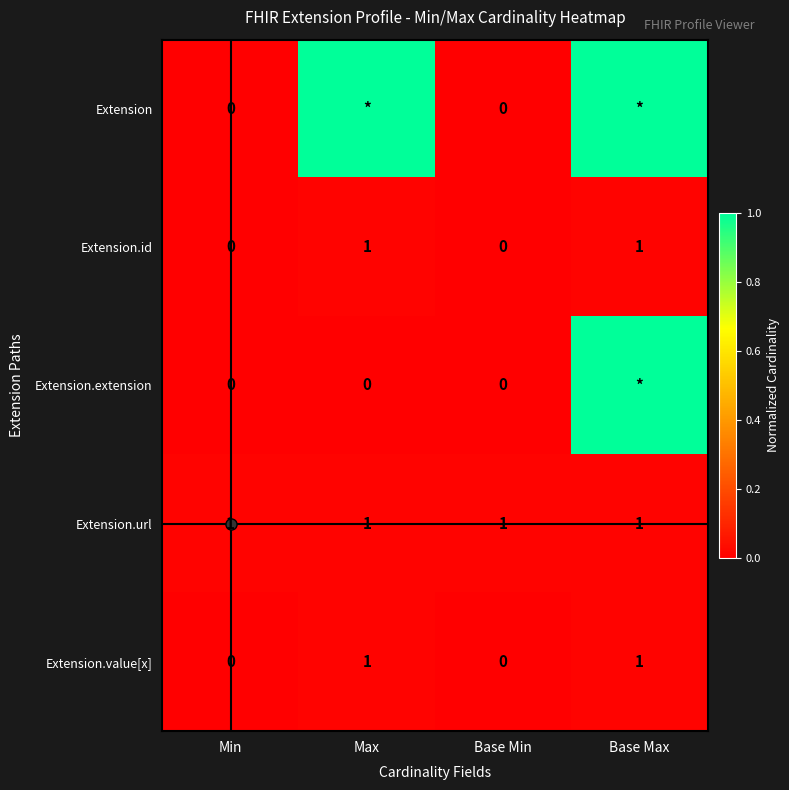

How many Extension.value[x] values are between 0 and 1?

4